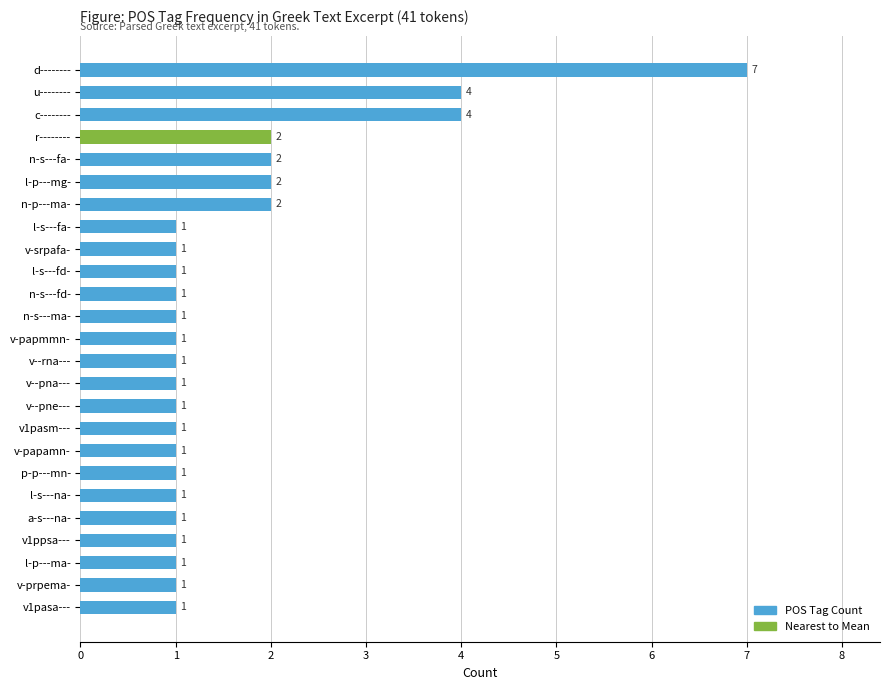

Is it true that the value at u-------- is 7?

False